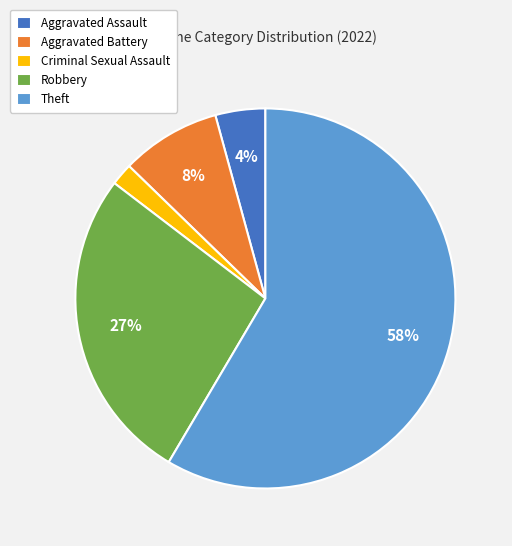

Combined, do Theft and Aggravated Assault account for over 50%?

Yes